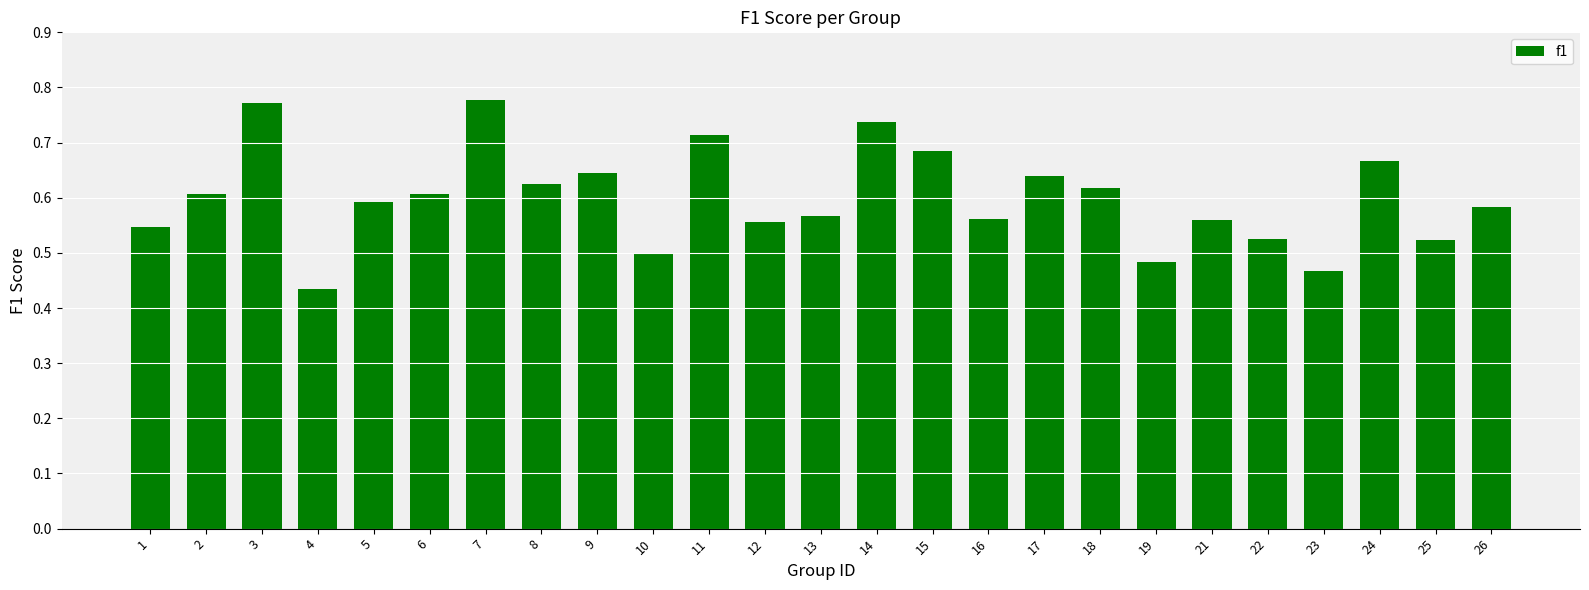

Count the values in the range 0 to 1.

25